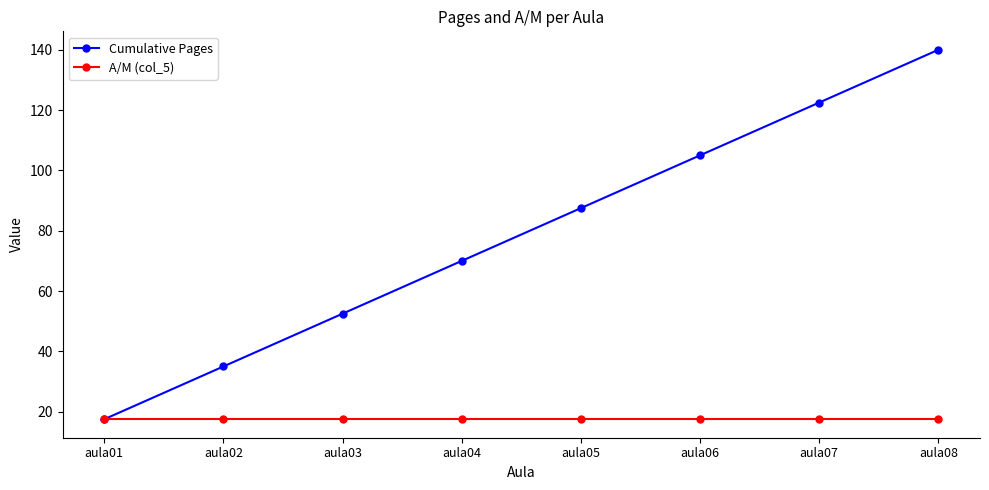

Is this an area chart (filled region under the line)?

No